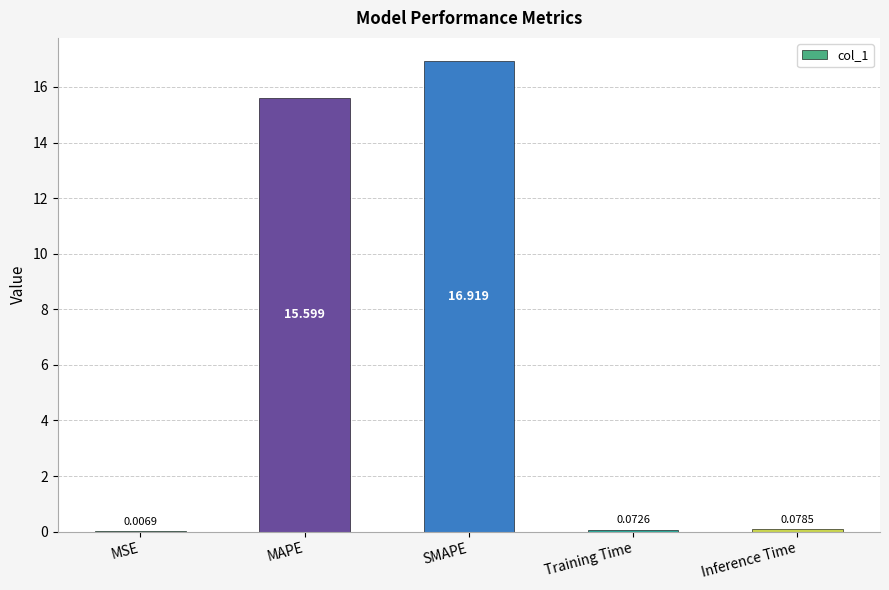

Does the chart contain stacked bars?

No